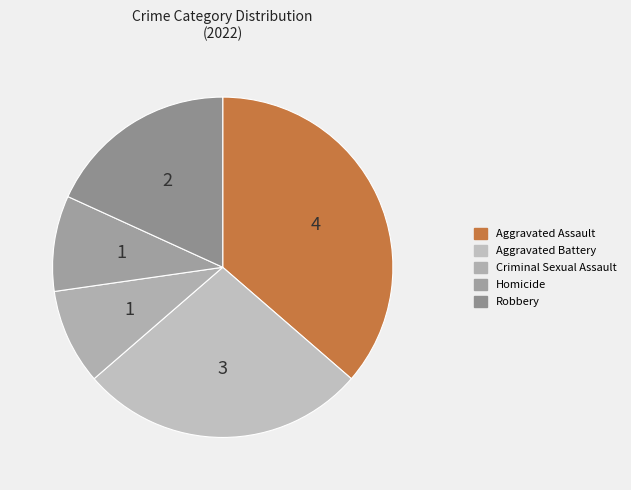

Which category has the smallest portion of the pie?

Criminal Sexual Assault